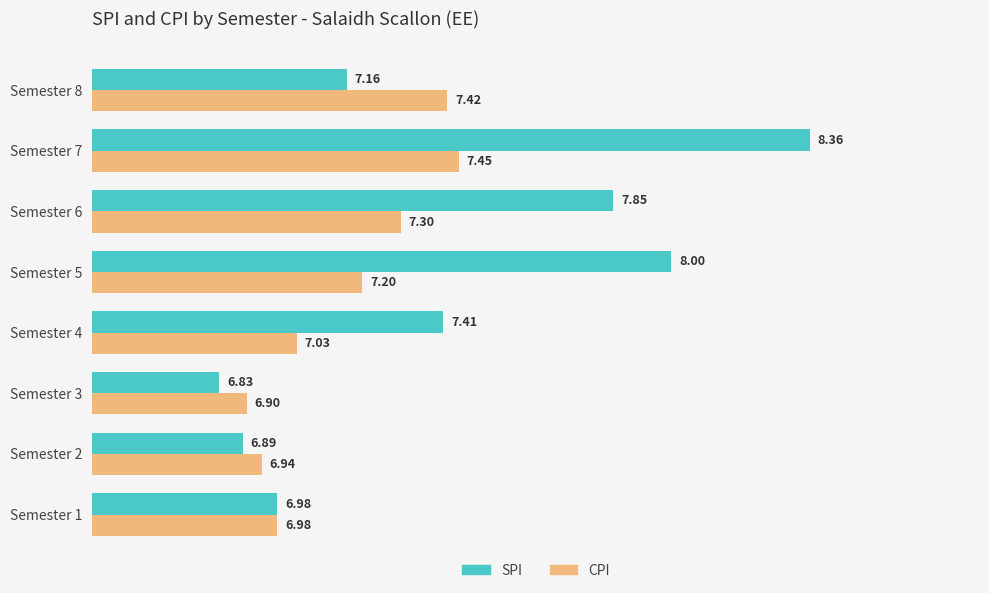

How many data points in CPI are less than 7?

3